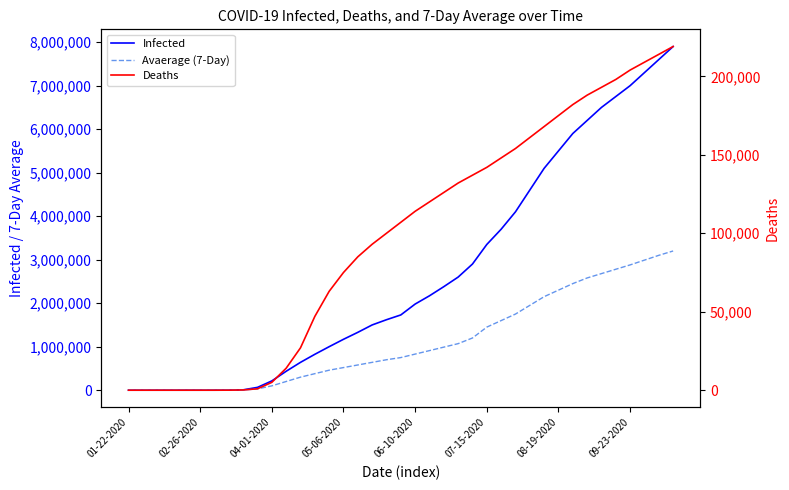

What is the difference between the highest and lowest values at 13?

778000